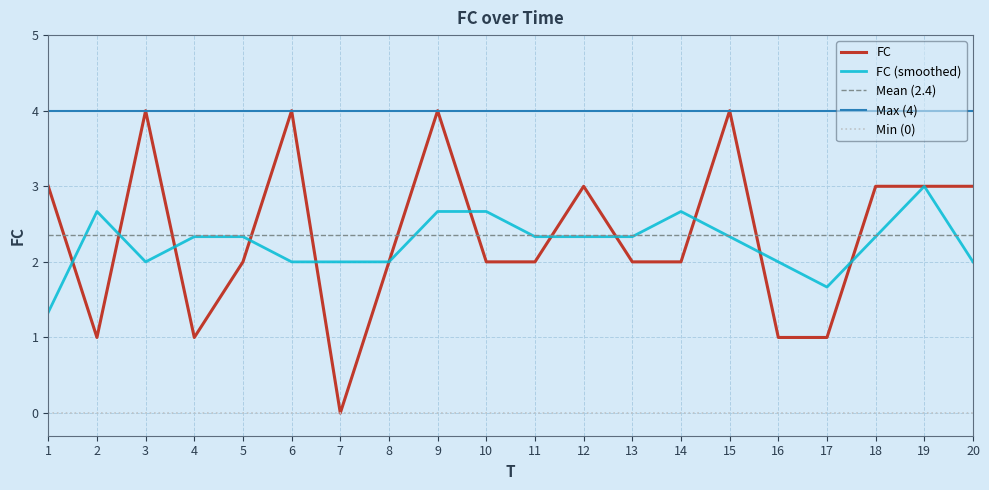

What is the value of the 6th point from the left?

4